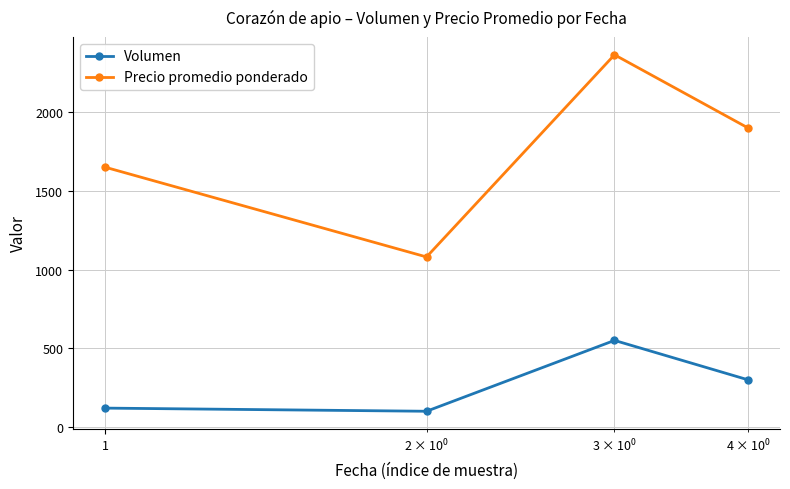

Reading left to right, transcribe all the data shown in this chart.

Volumen: 120	100	550	300
Precio promedio ponderado: 1650	1080	2364	1900